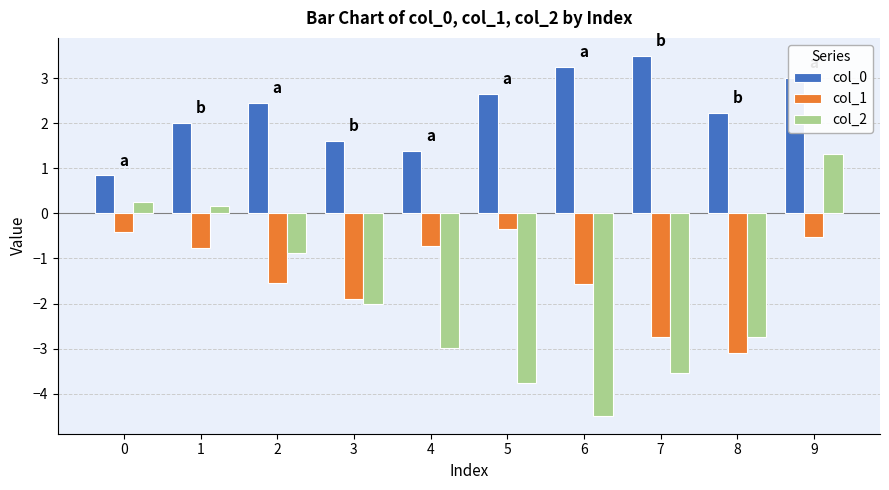

What are all the series names shown in the legend?

col_0, col_1, col_2